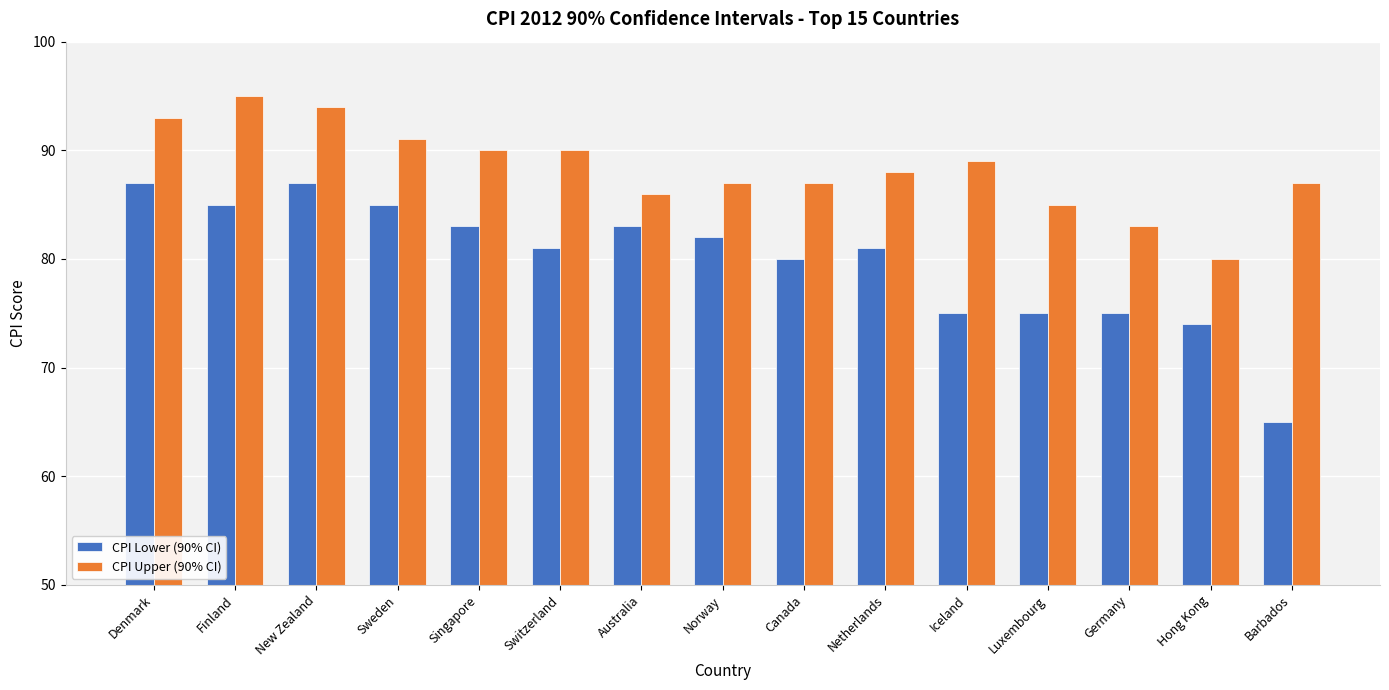

Is the value of CPI Upper (90% CI) at New Zealand greater than the value of CPI Lower (90% CI) at Germany?

Yes